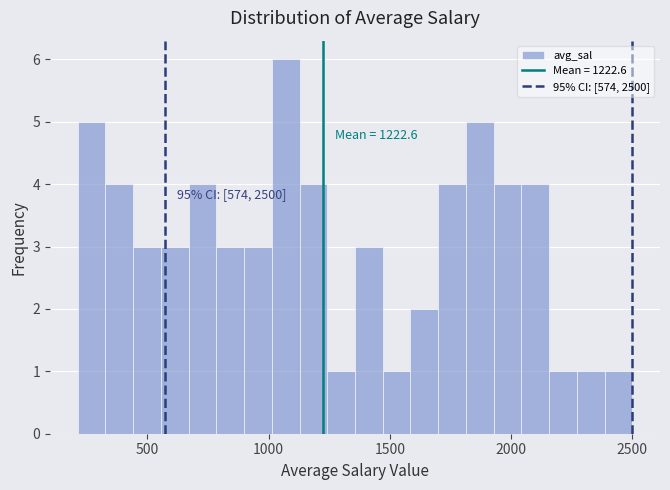

Around what value on the x-axis is the tallest bar? Give the approximate position of its centre, as read against the axis.

1050